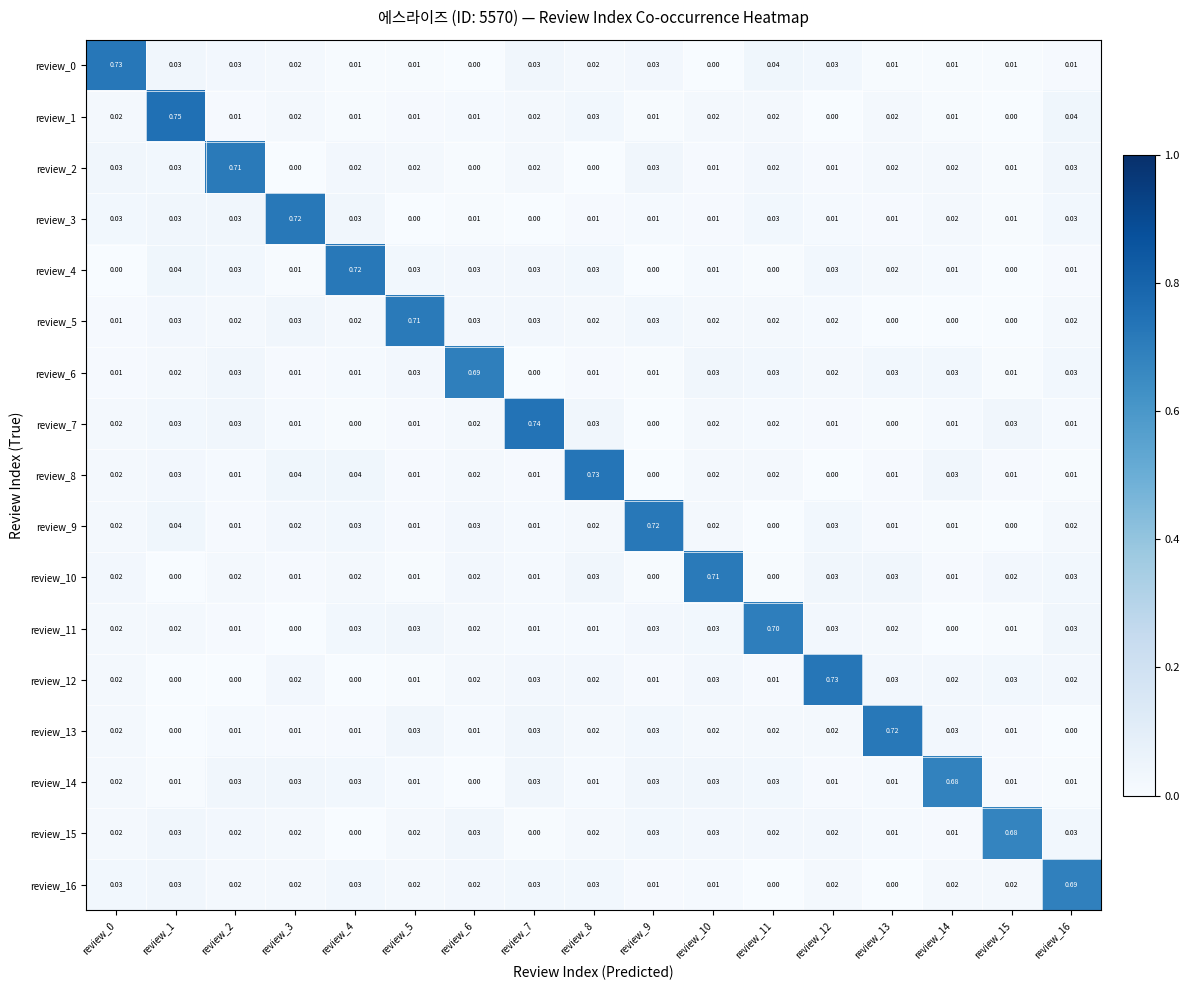

How many positive values does the review_13 series have?

15